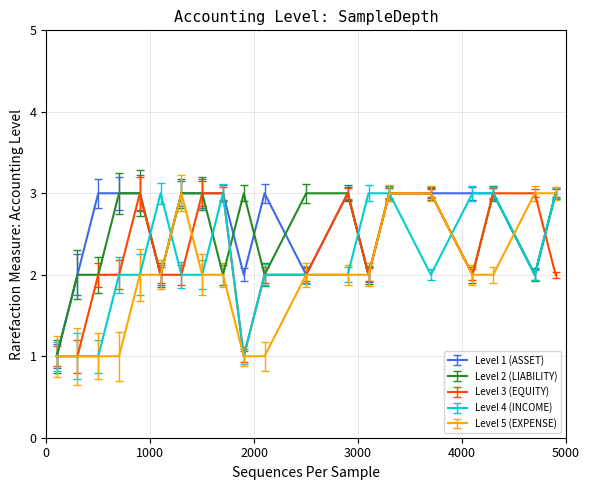

Rank the series by their average value, from highest to lowest.

Level 1 (ASSET), Level 2 (LIABILITY), Level 3 (EQUITY), Level 4 (INCOME), Level 5 (EXPENSE)